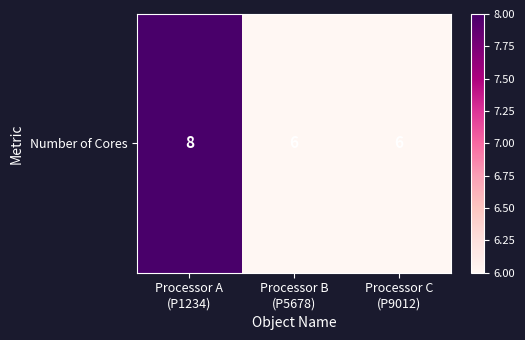

How many values are between 6 and 8?

3